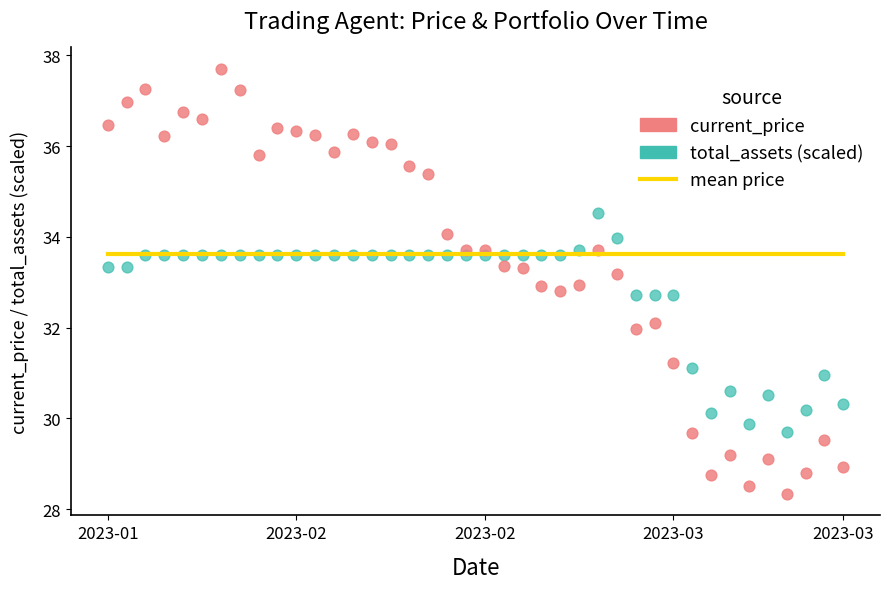

Which series has the largest total across all categories?

mean price